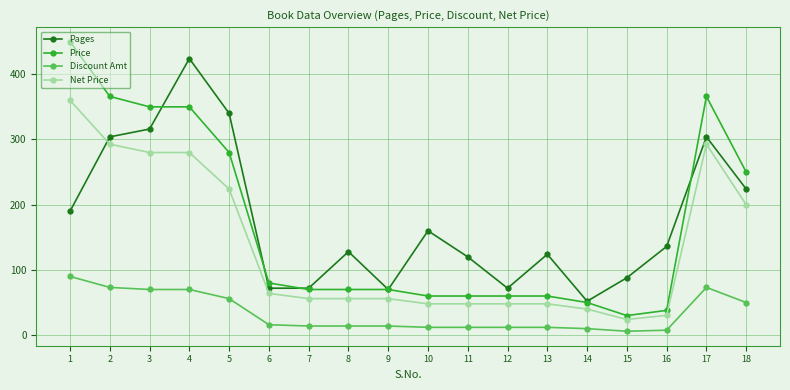

Does the chart have visible grid lines?

Yes